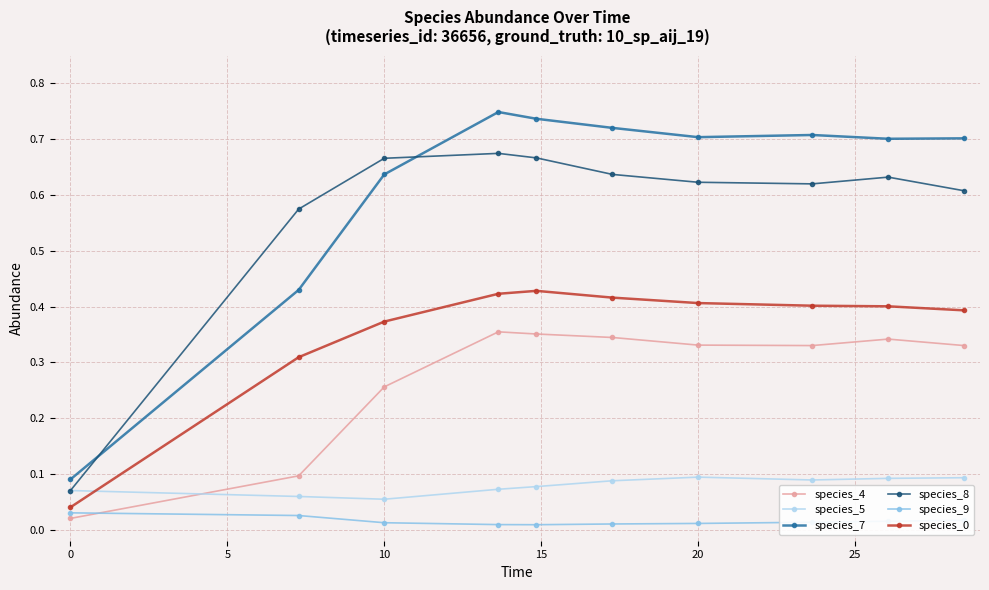

Which series has the largest total across all categories?

species_7